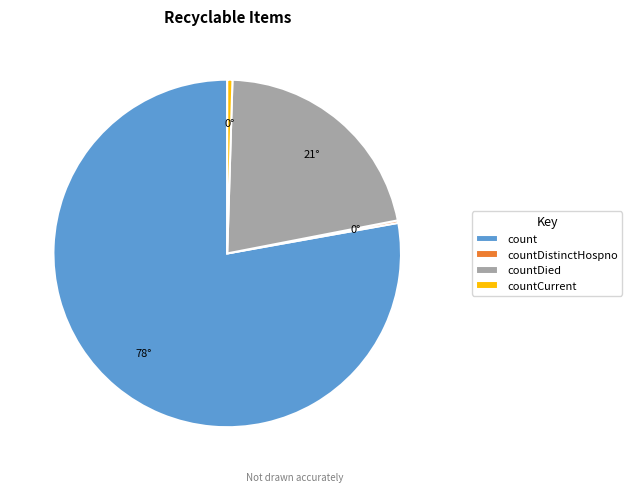

Which category has the biggest portion of the pie?

count